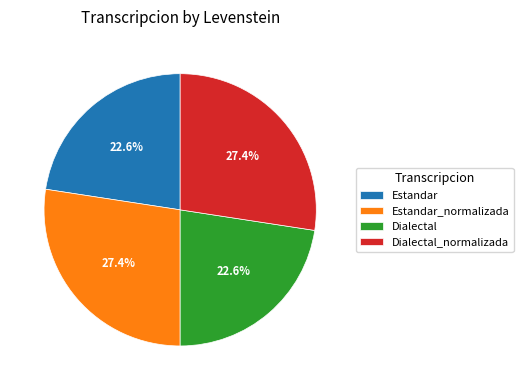

Which has a higher value, Estandar or Estandar_normalizada?

Estandar_normalizada